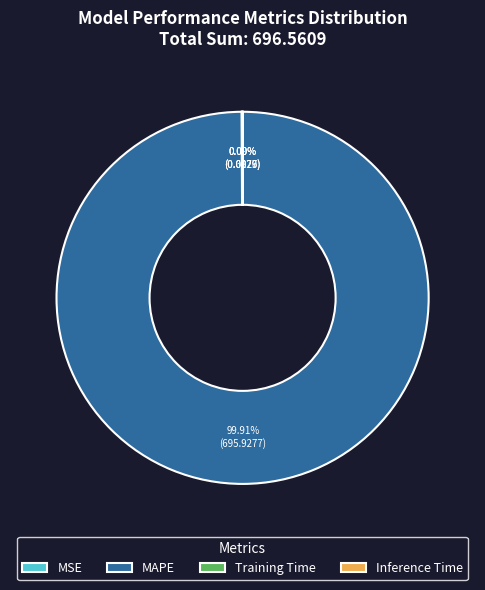

Is there a majority slice in this chart?

Yes